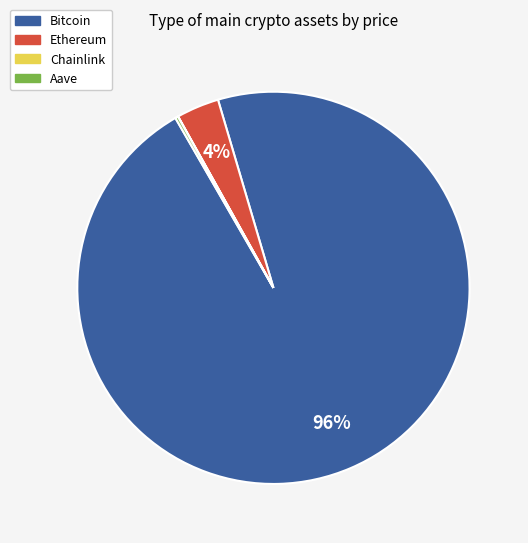

What percentage is the Ethereum slice, to the nearest percent?

4%